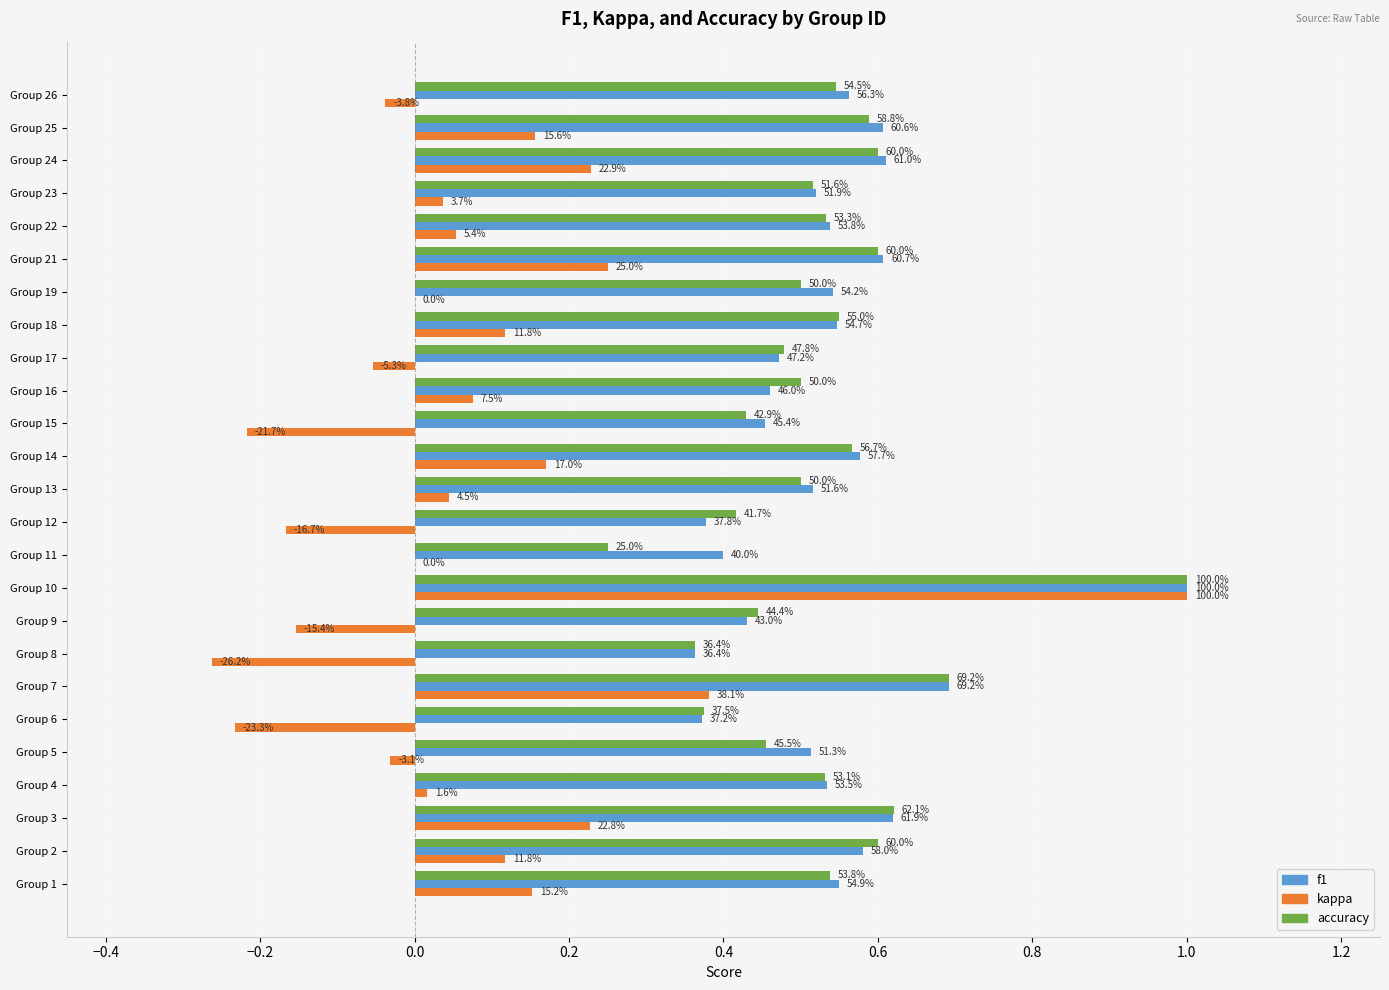

How many f1 values are between 0 and 1?

25